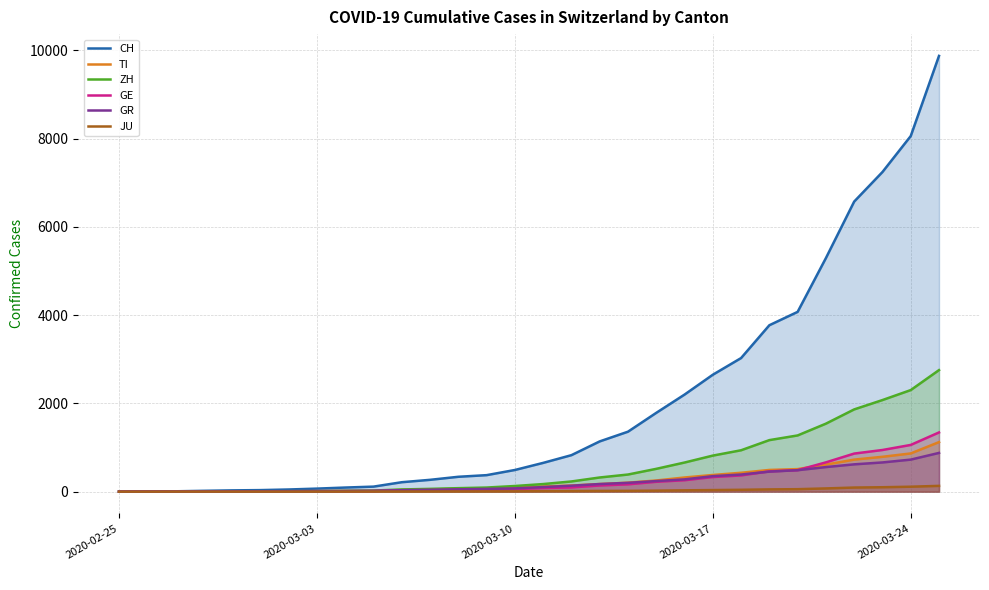

True or false: TI and JU intersect in this chart.

False